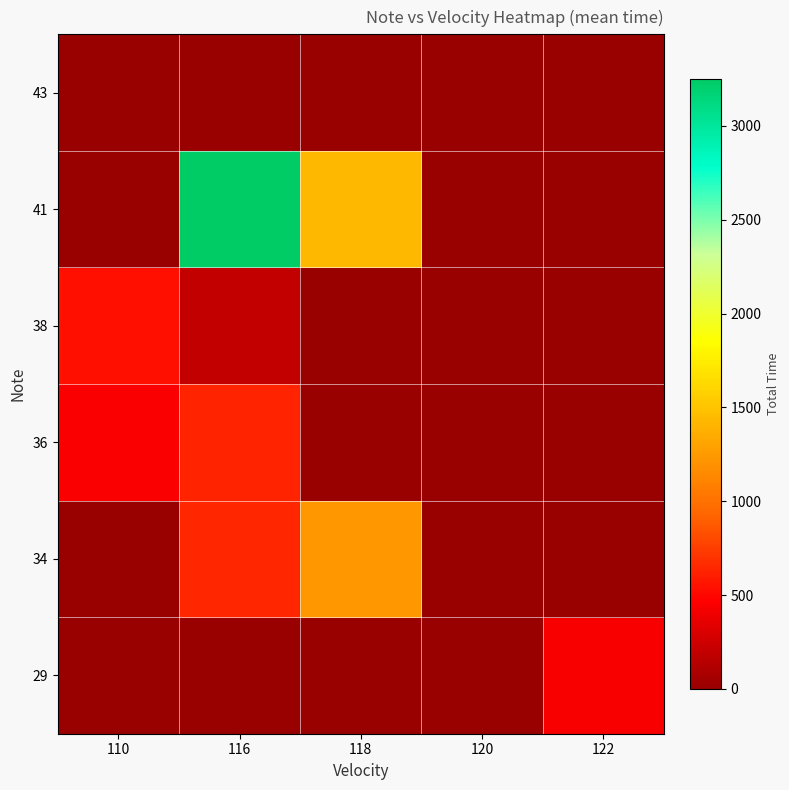

Which category has the highest value across all series?

116